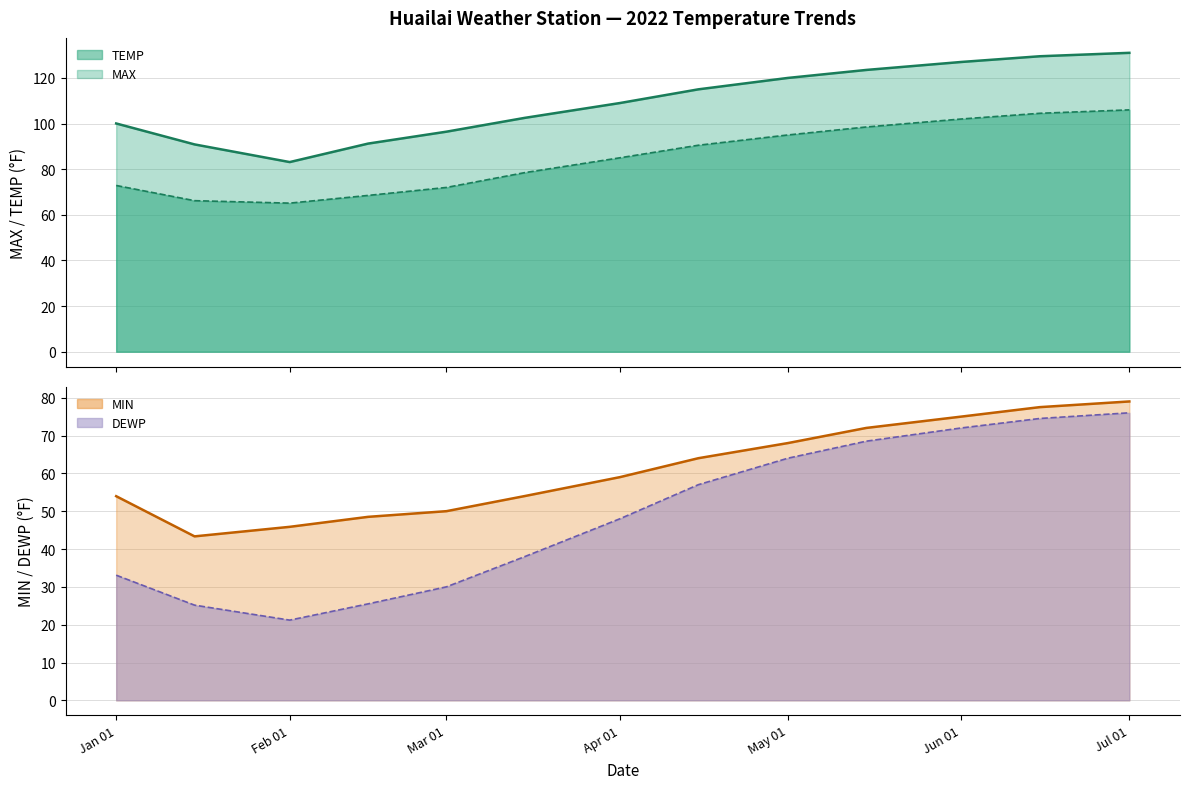

At which label does DEWP reach its peak?

Jul 01